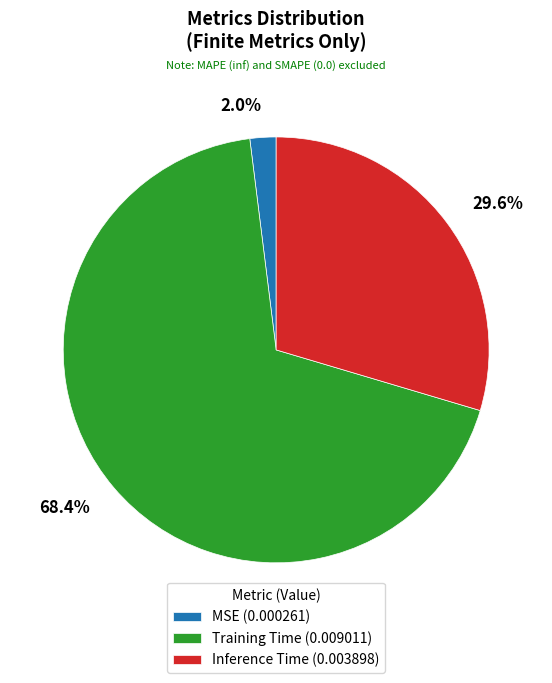

Combined, do MSE and Inference Time account for over 50%?

No